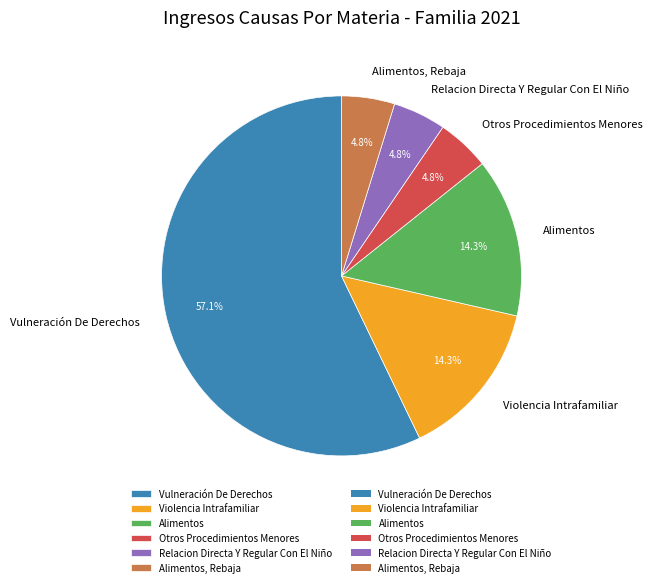

The Alimentos, Rebaja slice represents 12% of the pie. True or false?

False